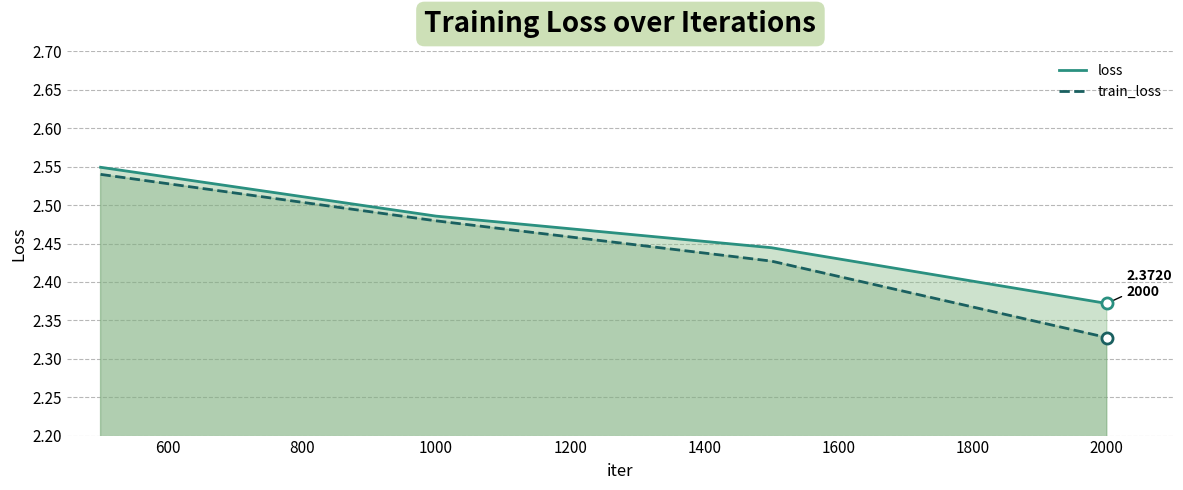

True or false: train_loss and loss cross at least once.

False